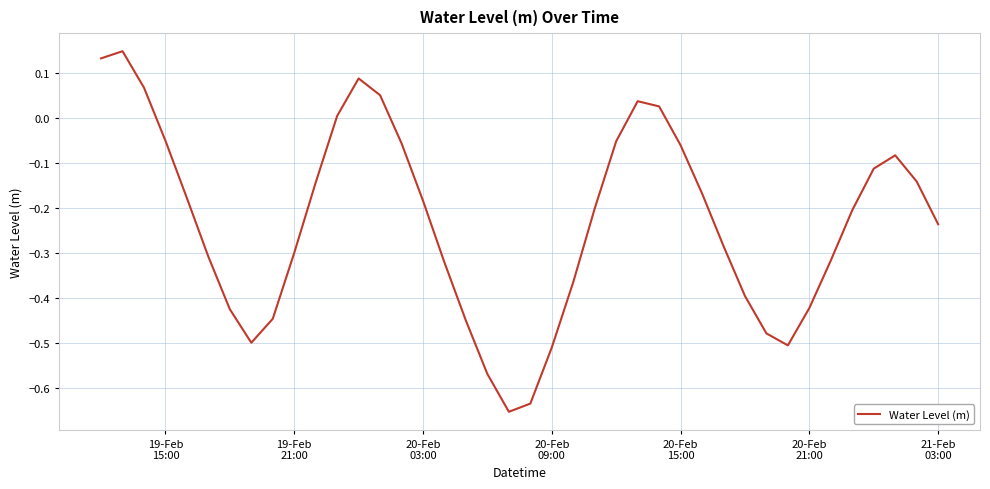

How many interior local valleys (lower than both neighbors) does the data have?

3